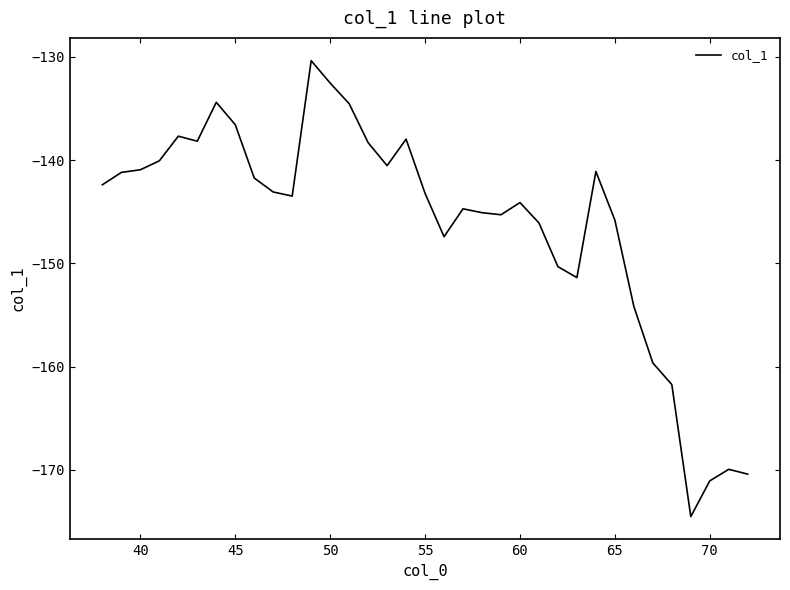

What is the smallest value displayed?

-174.5